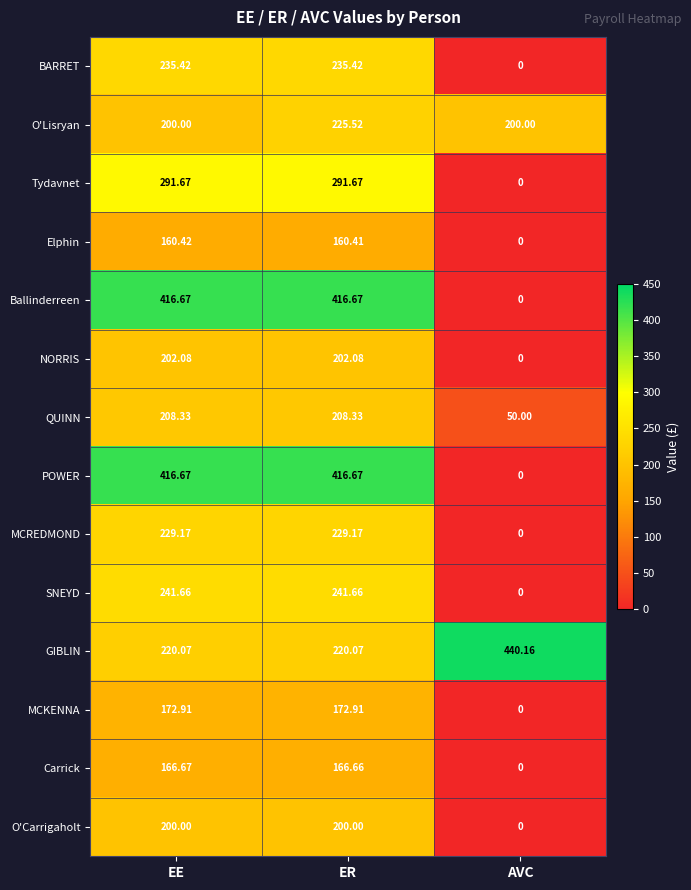

How many values in MCREDMOND are above zero?

2